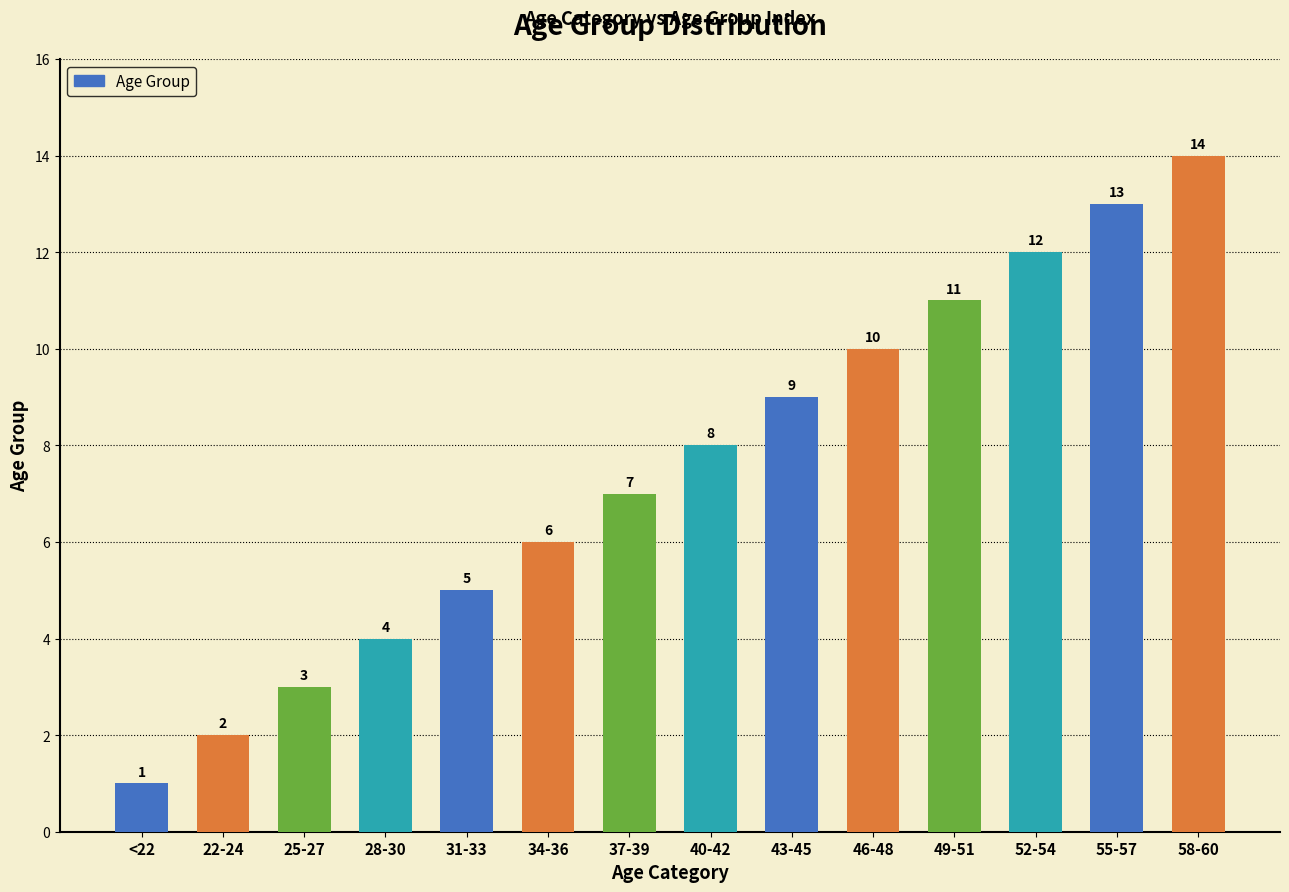

Does the chart contain any negative values?

No